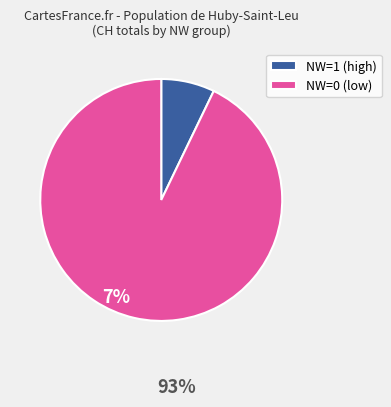

Is there a majority slice in this chart?

Yes